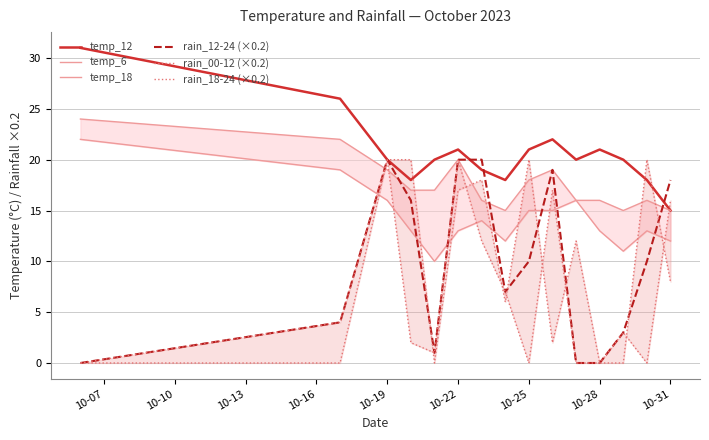

What is the highest value of the temp_6 series?

22